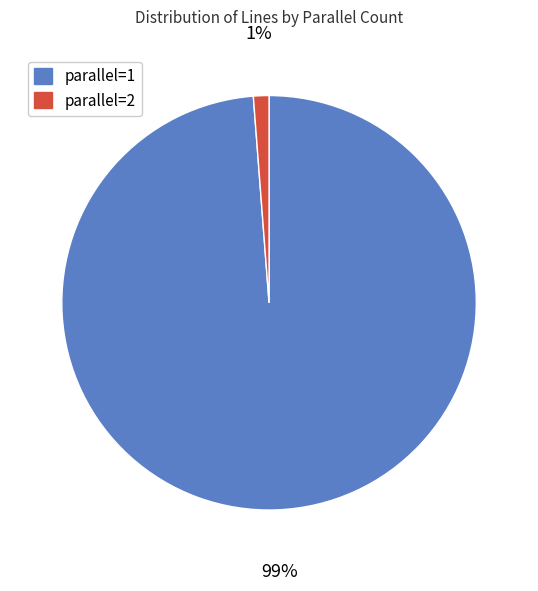

Rank the categories by value from lowest to highest.

parallel=2, parallel=1